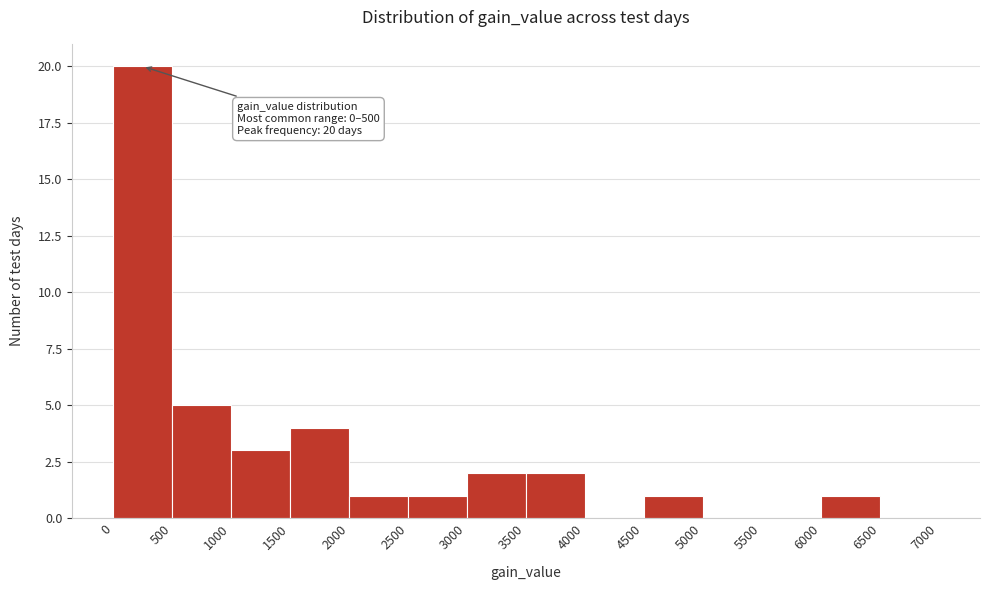

Over which range of the x-axis is the bar tallest?

0 to 500